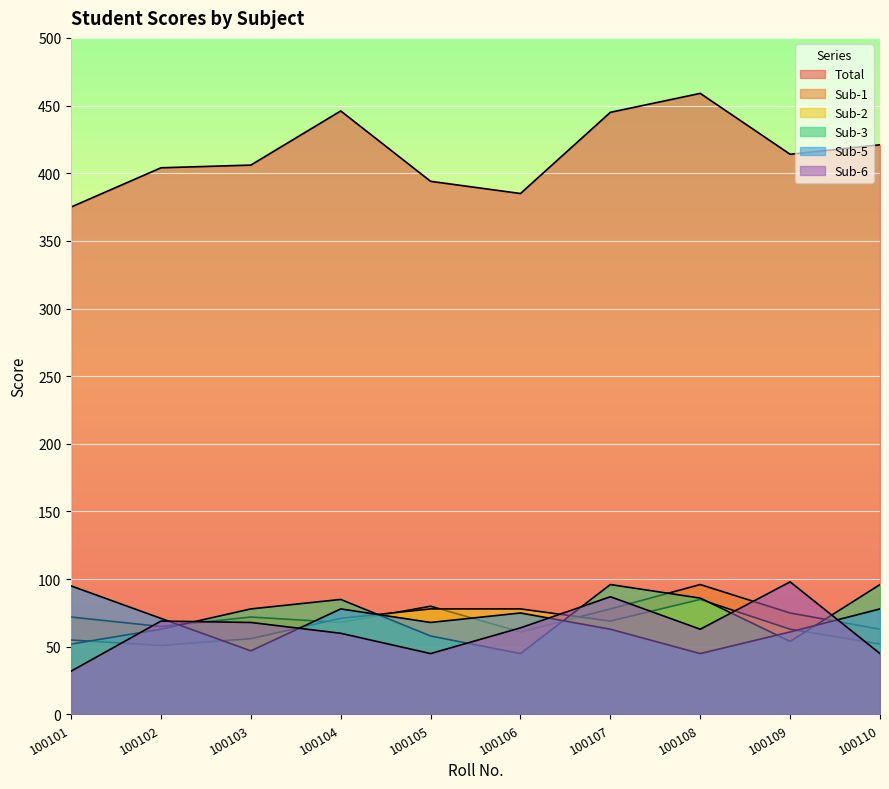

Which series has the largest range (max minus min)?

Total